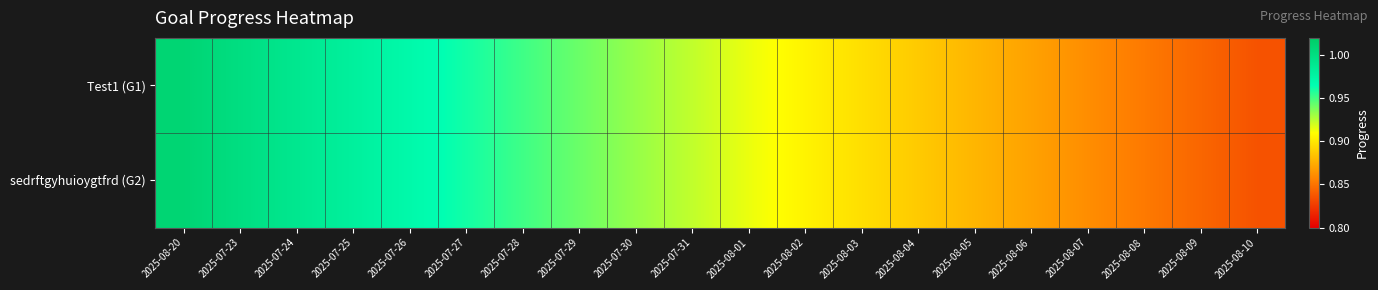

At 2025-08-01, list the series in order from smallest to largest.

Test1 (G1), sedrftgyhuioygtfrd (G2)